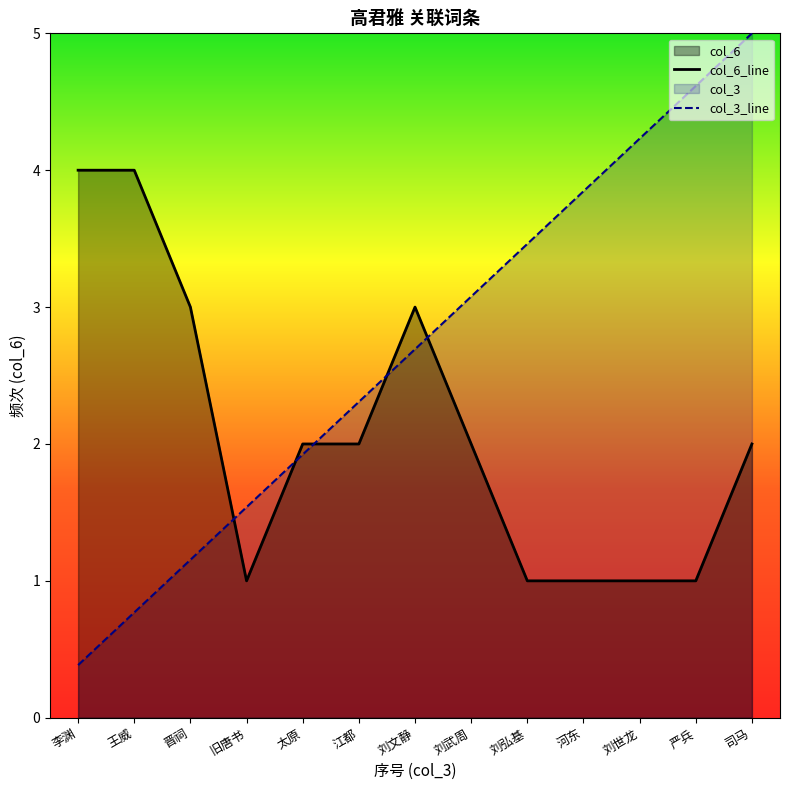

At which label is col_3_line closest to 2?

太原